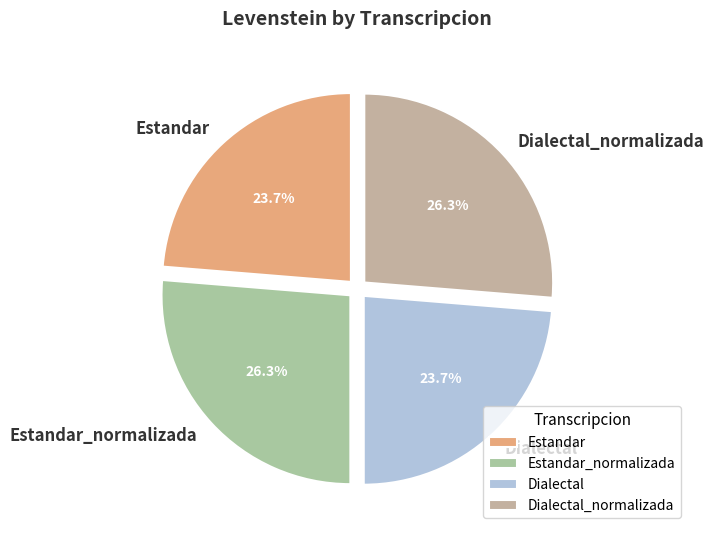

What percentage is the Dialectal slice, to the nearest percent?

24%